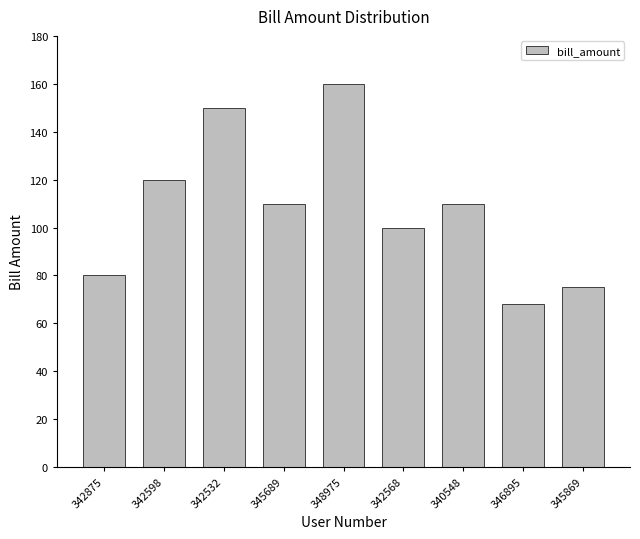

Reading left to right, extract all data points from this chart.

80	120	150	110	160	100	110	68	75